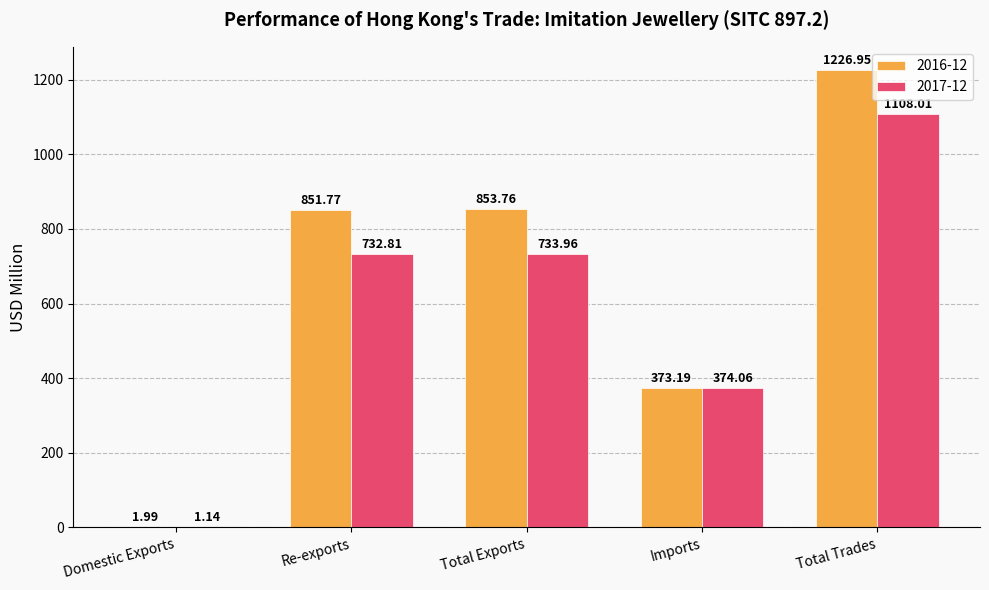

Between Re-exports and Imports, which series saw the biggest shift?

2016-12